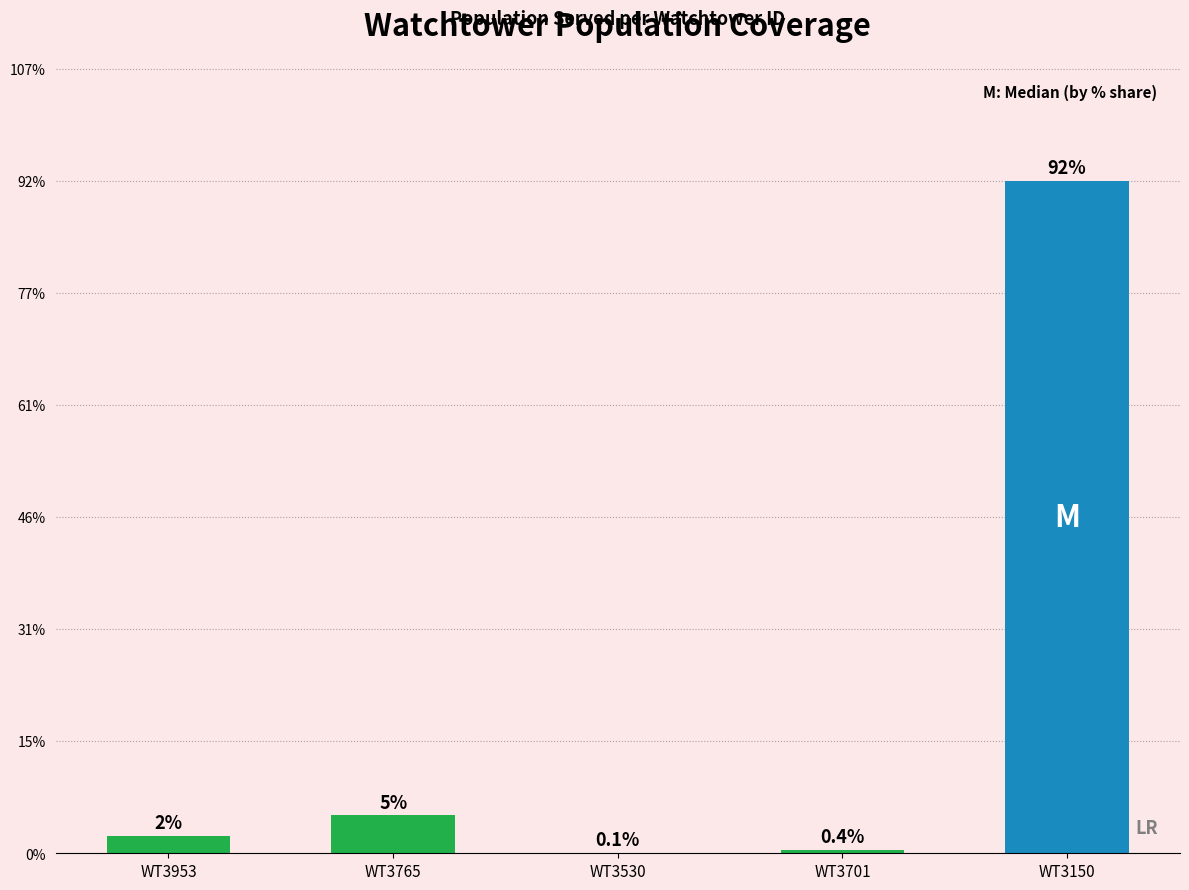

How many series are shown in this chart?

1